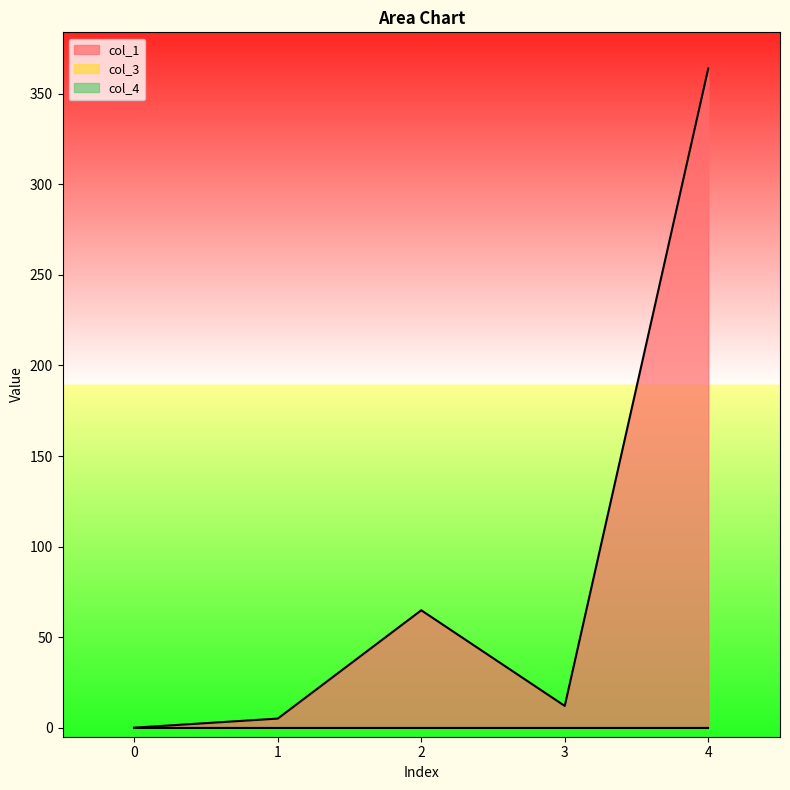

True or false: col_3 and col_1 intersect in this chart.

False